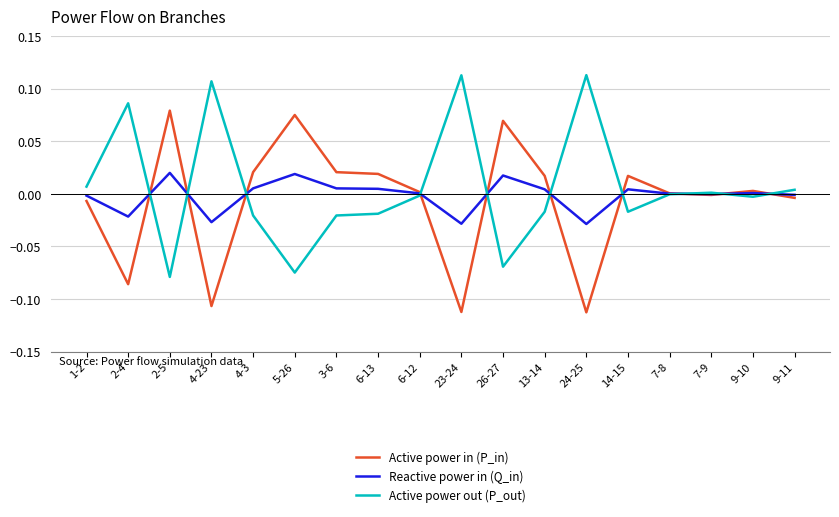

Rank the series at 2-5 from highest to lowest value.

Active power in (P_in), Reactive power in (Q_in), Active power out (P_out)